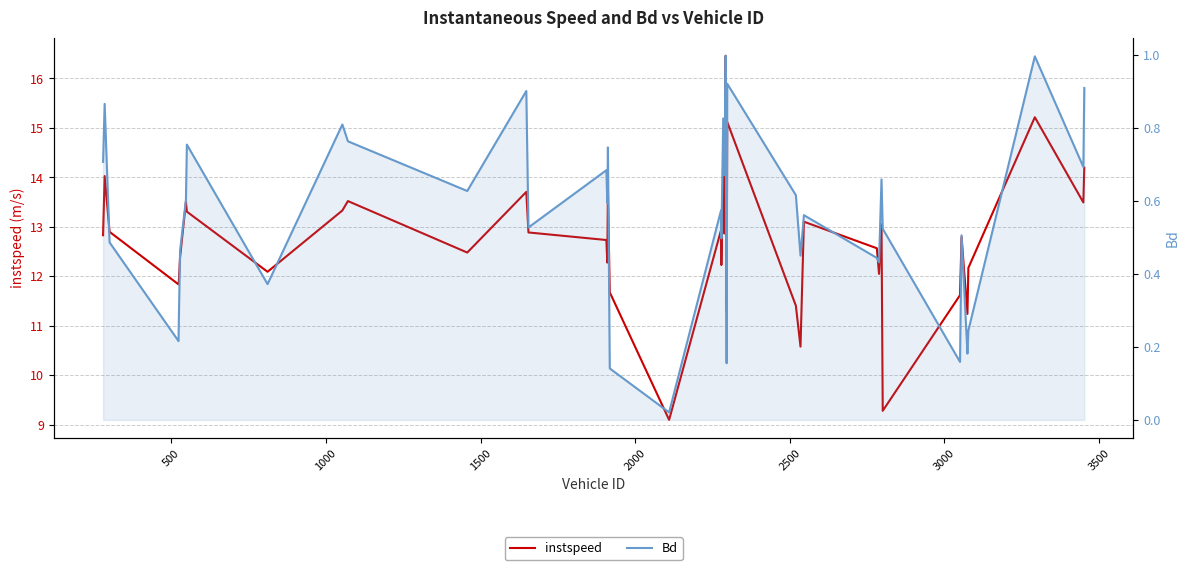

True or false: instspeed and Bd intersect in this chart.

False